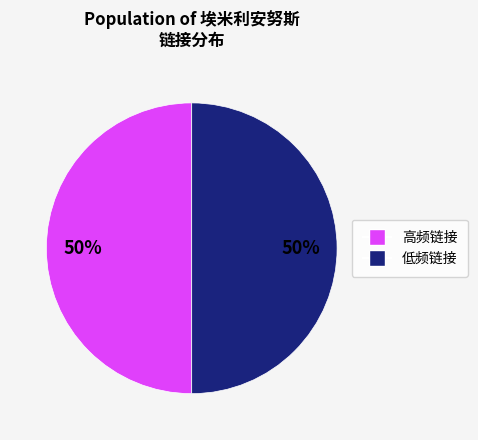

Count the number of slices in the pie.

2